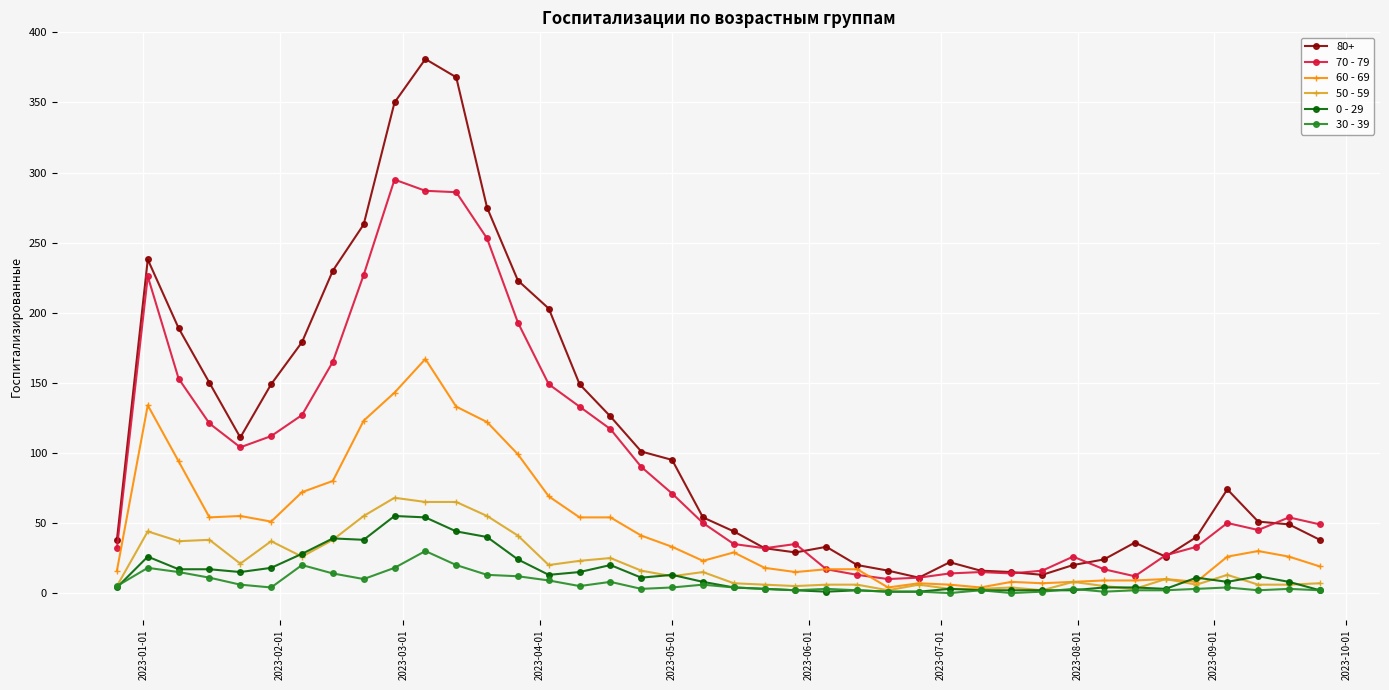

What is the lowest value of the 60 - 69 series?

4